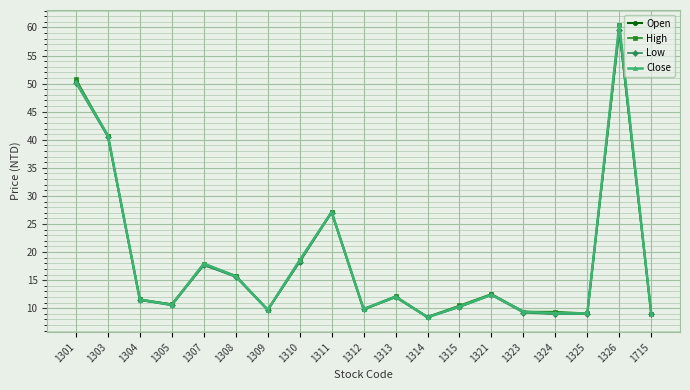

What is the difference between the maximum and minimum values in the Open series?

51.2